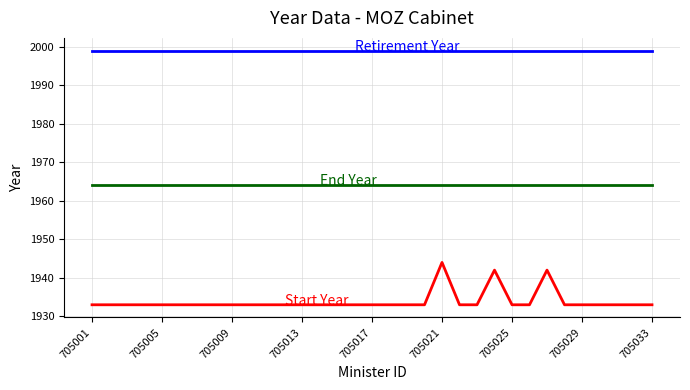

What is the minimum value shown in the chart?

1933